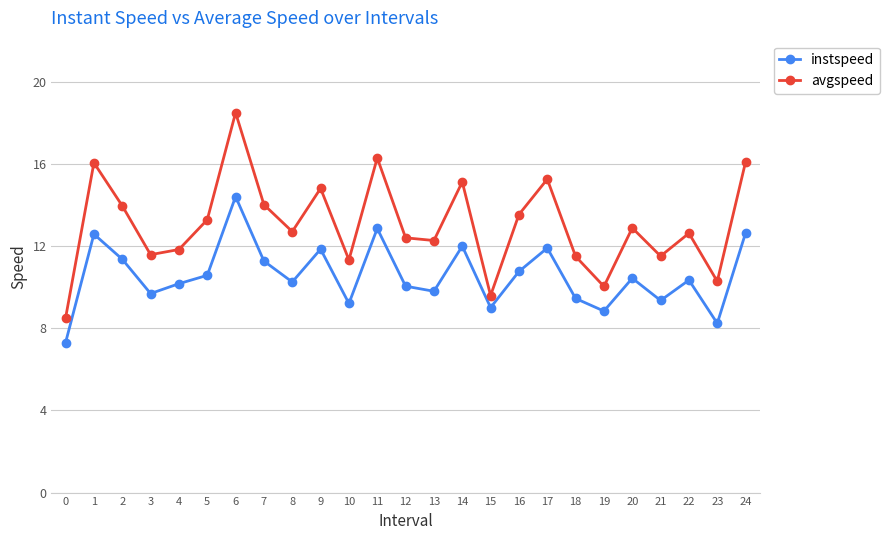

Is the value of instspeed at 22 greater than the value of avgspeed at 11?

No